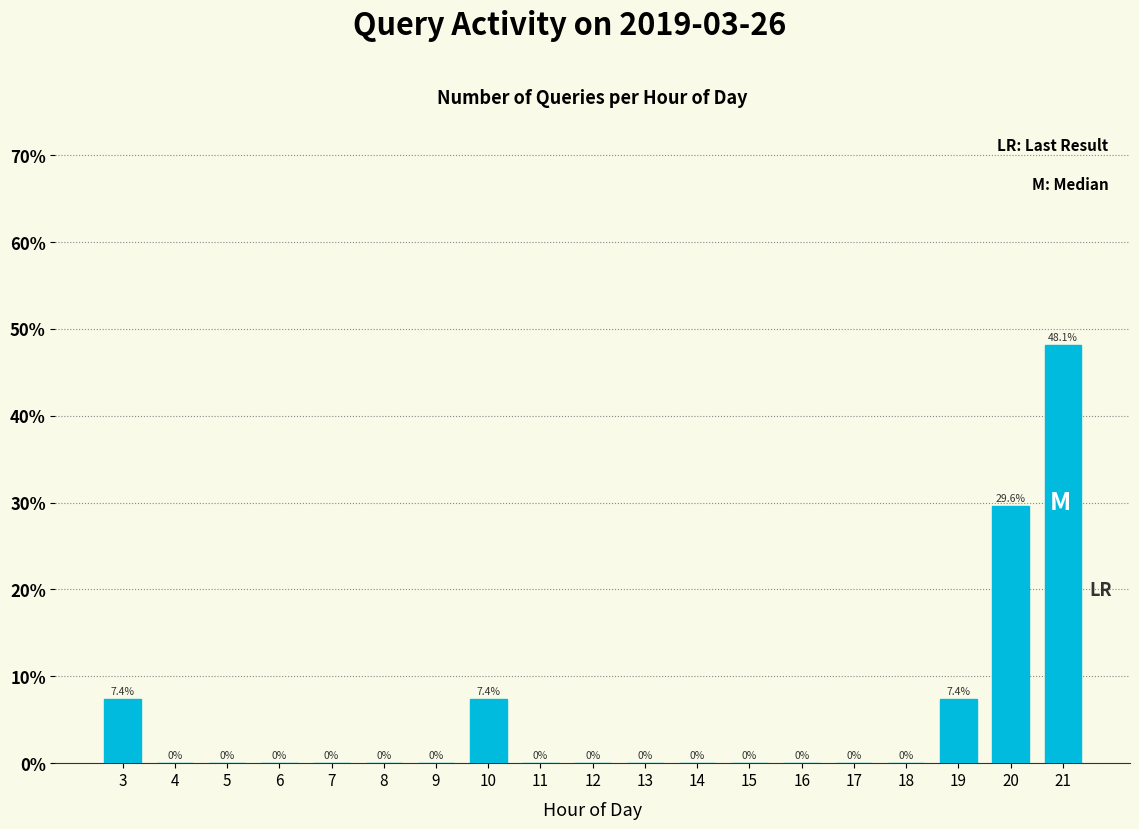

Reading left to right, what are all the values shown in this chart?

3=7.4	4=0.0	5=0.0	6=0.0	7=0.0	8=0.0	9=0.0	10=7.4	11=0.0	12=0.0	13=0.0	14=0.0	15=0.0	16=0.0	17=0.0	18=0.0	19=7.4	20=29.6	21=48.1